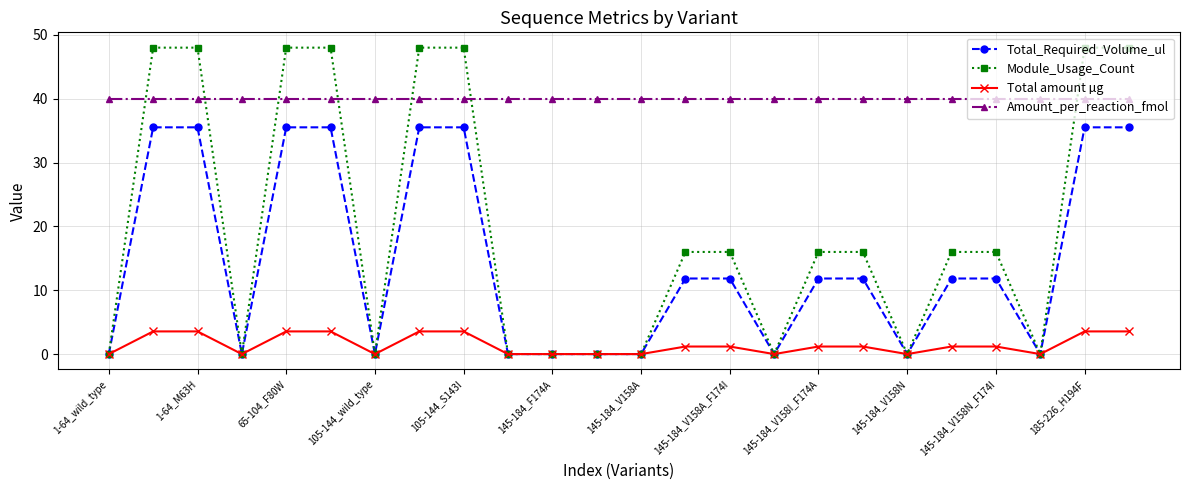

Which series has the widest spread of values?

Module_Usage_Count